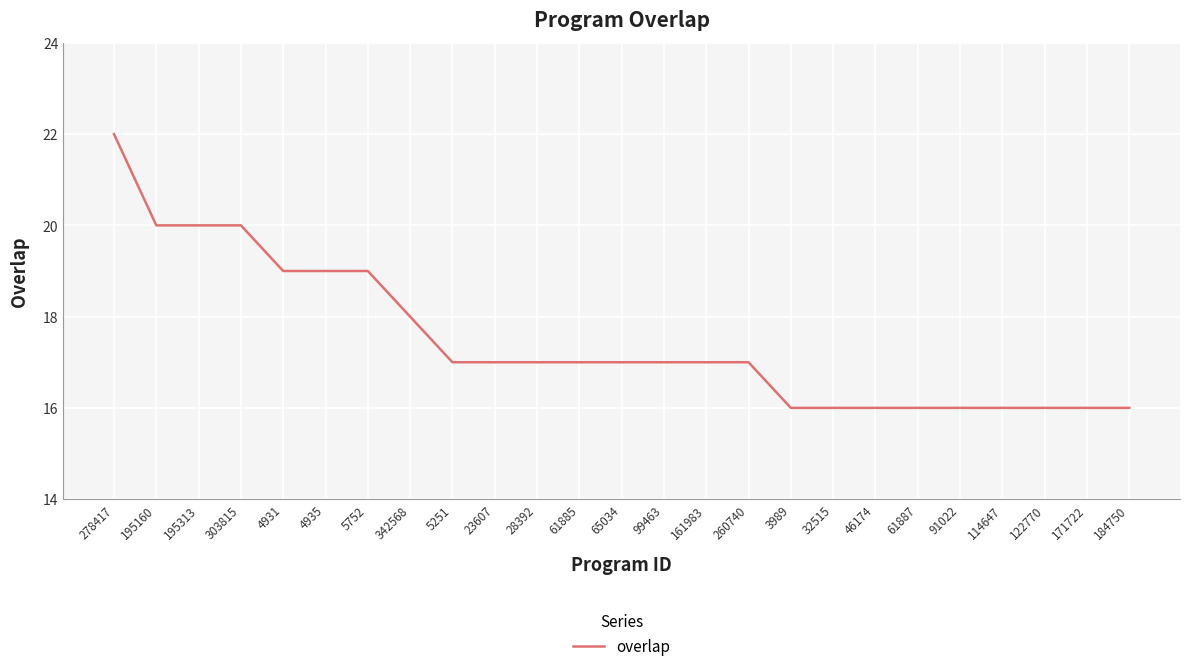

Which has a higher value, 5251 or 32515?

5251